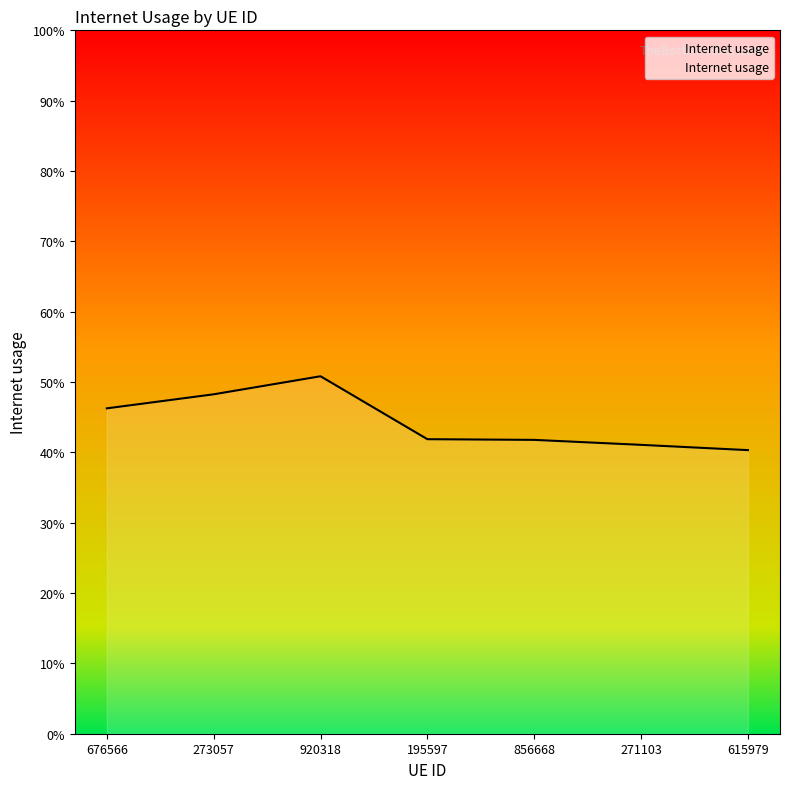

Does the chart have visible grid lines?

No